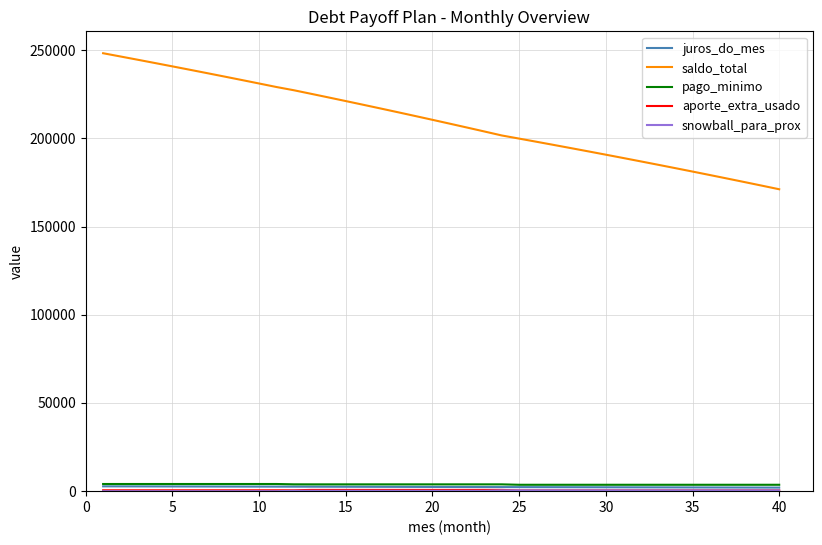

Which series has the largest range (max minus min)?

saldo_total